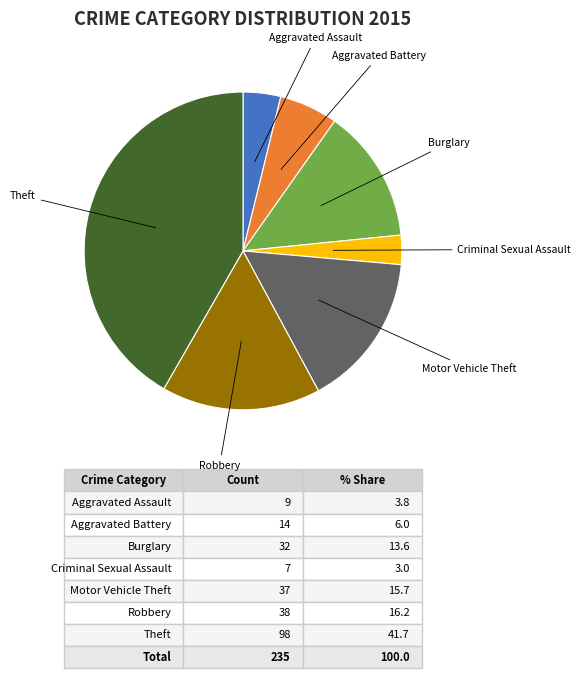

Do Burglary and Criminal Sexual Assault together represent more than half of the pie?

No